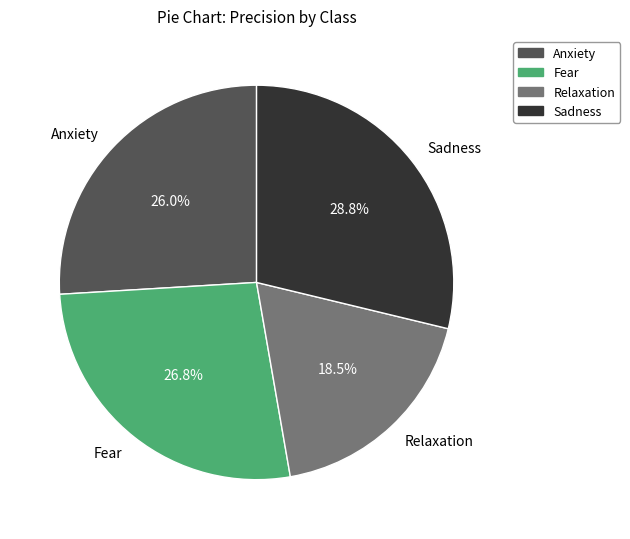

True or false: Sadness accounts for 40% of the total.

False